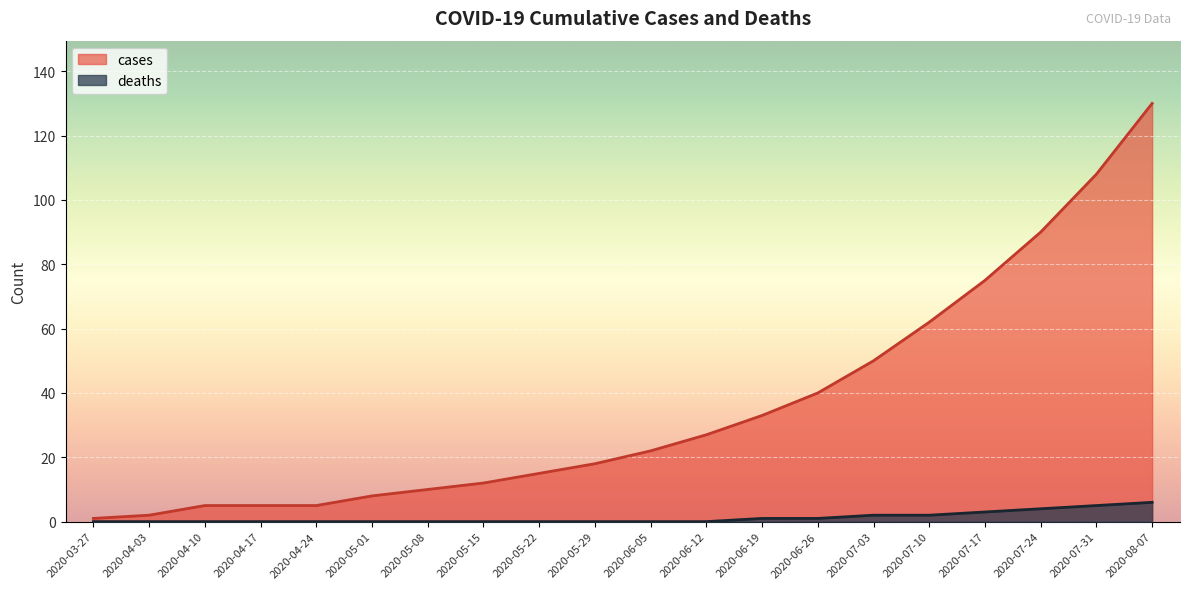

What is the label of the 8th point from the left?

2020-05-15